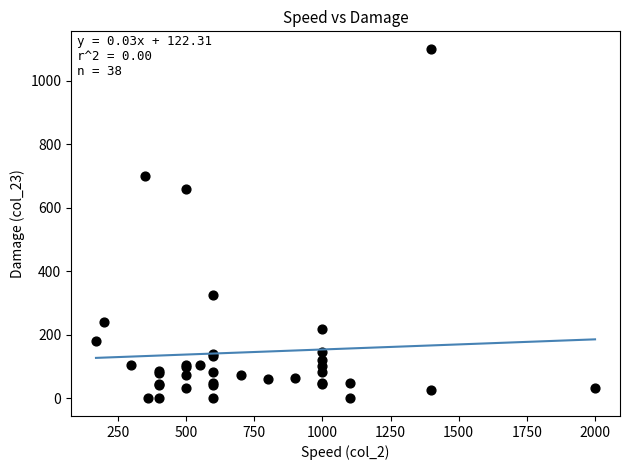

What Y value in the scatter plot is closest to 550?

660